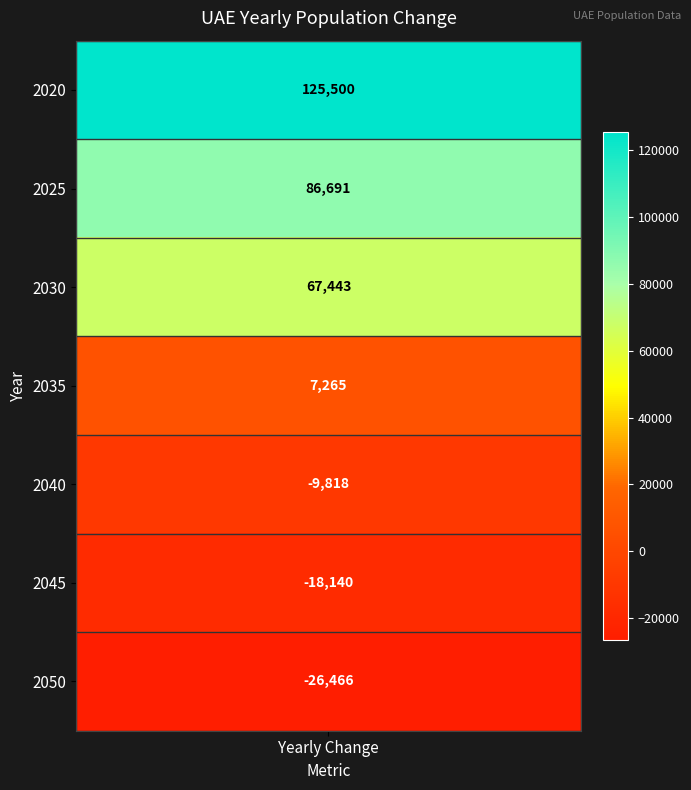

At which category does the chart reach its peak across all series?

2020